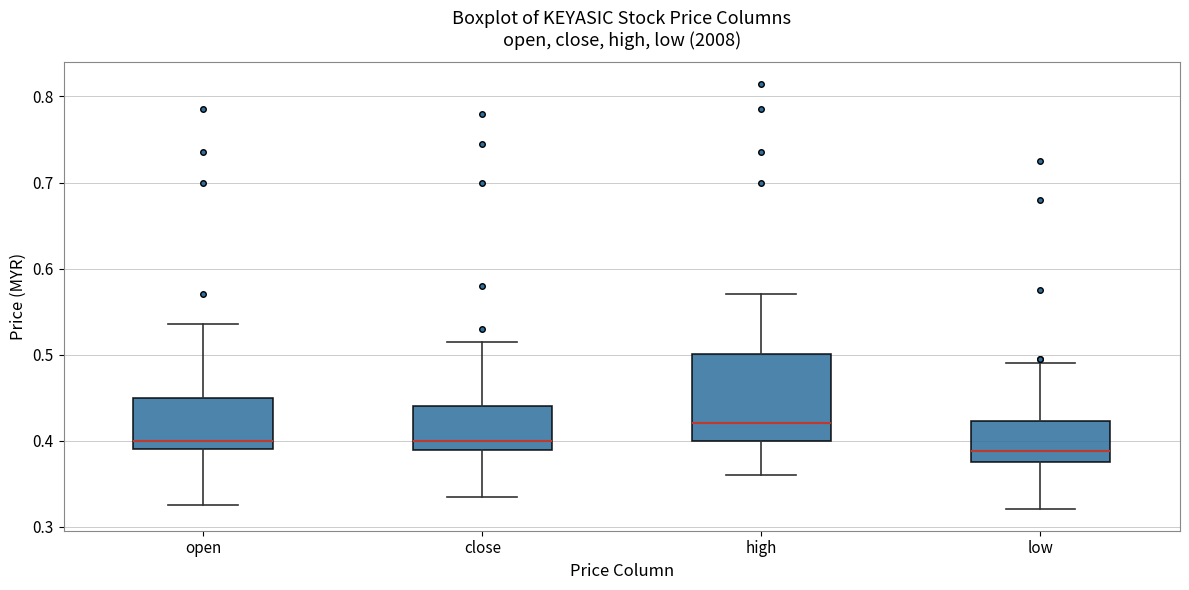

Reading left to right, read every box against the y-axis: the position of its median line, the range the box covers, and the ends of its whiskers. The values are not printed on the chart, so give them approximately, as read against the axis.

open: median 0.40, box 0.39 to 0.45, whiskers 0.33 to 0.54
close: median 0.40, box 0.39 to 0.44, whiskers 0.34 to 0.52
high: median 0.42, box 0.40 to 0.50, whiskers 0.36 to 0.57
low: median 0.39, box 0.38 to 0.42, whiskers 0.32 to 0.49